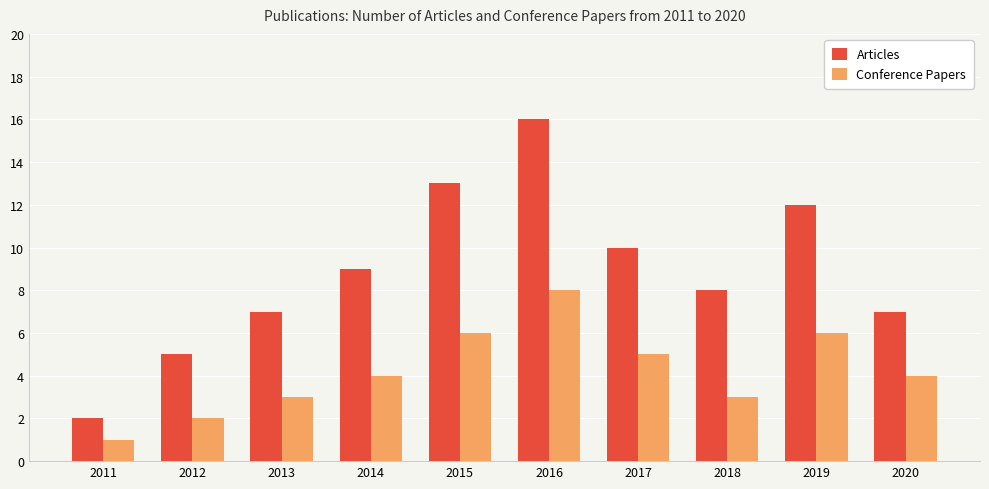

Which series has the largest range (max minus min)?

Articles